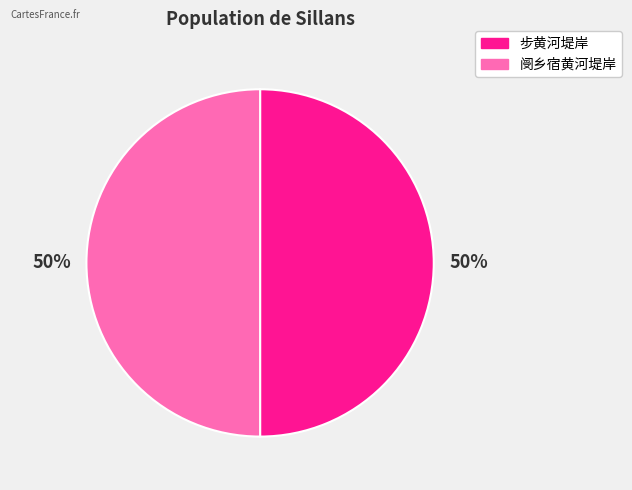

Combined, do 阌乡宿黄河堤岸 and 步黄河堤岸 account for over 50%?

Yes